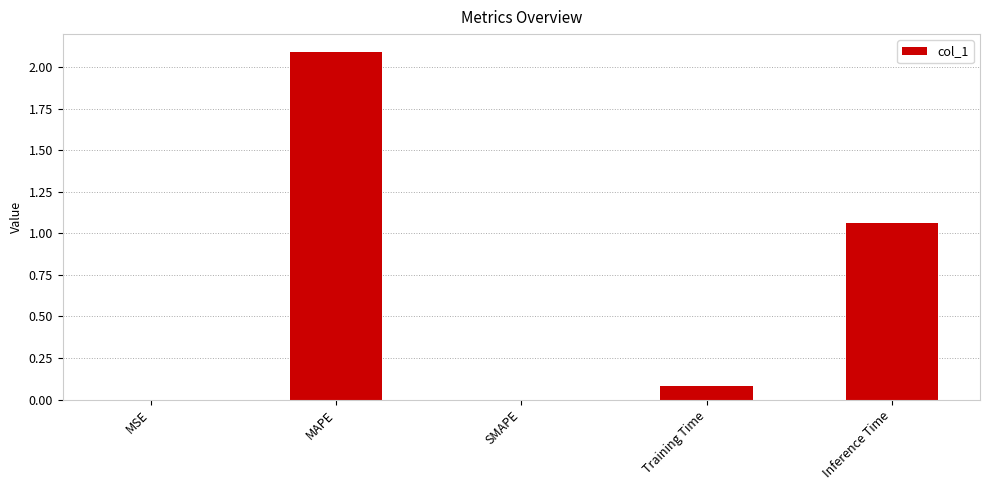

True or false: the data shows 2.1 at MAPE.

True